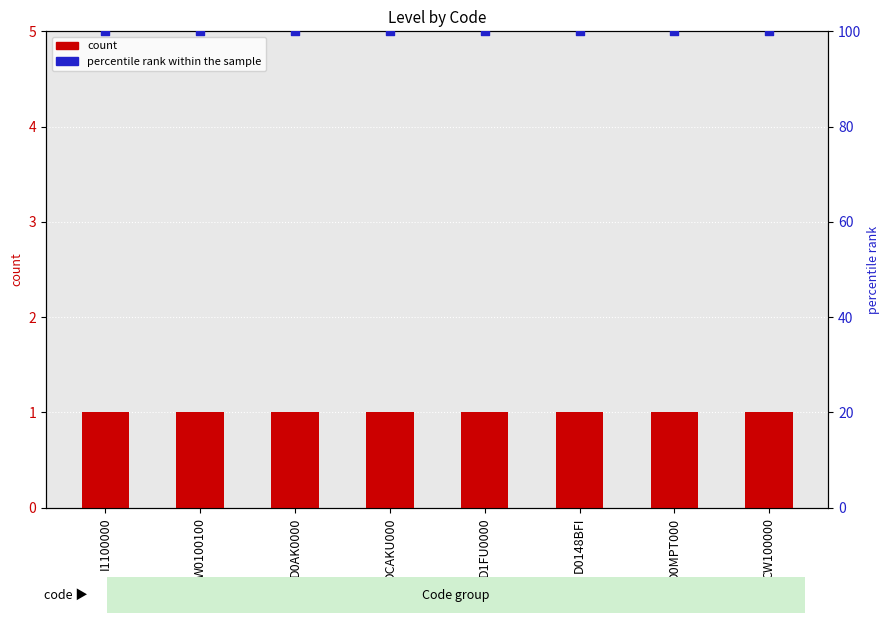

Which series has the largest total across all categories?

percentile rank within the sample